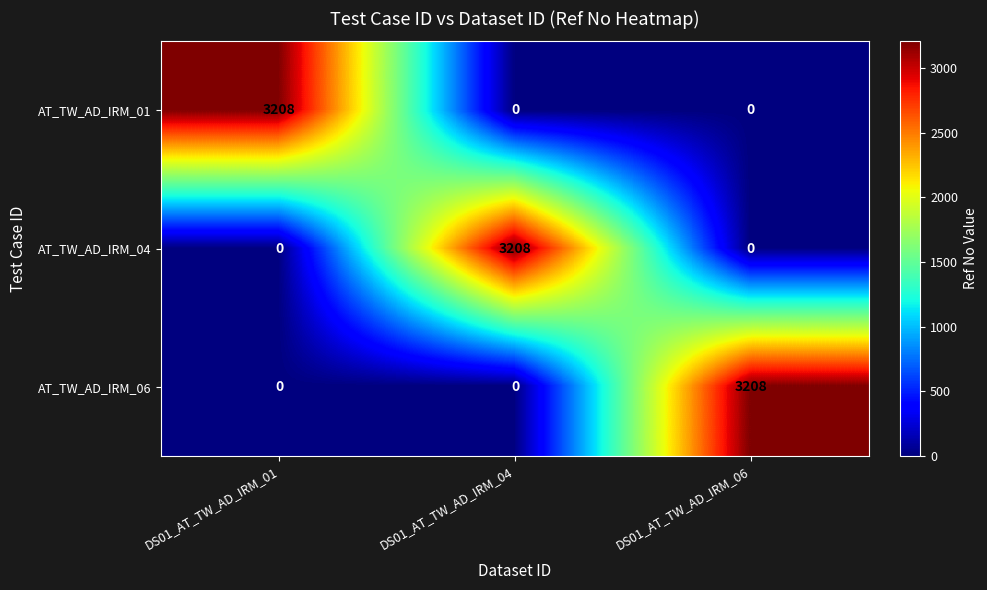

What is the greatest value displayed?

3208